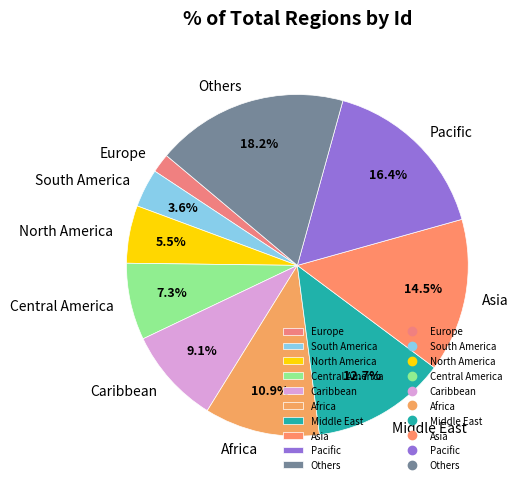

Is the sum of South America and Middle East greater than half?

No